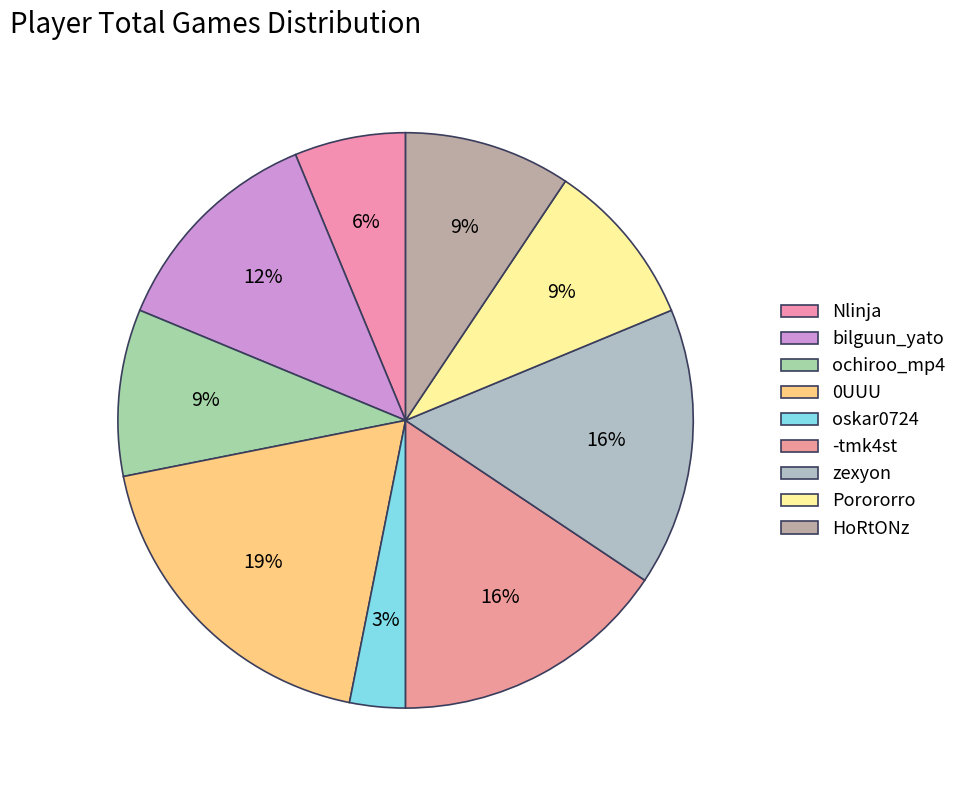

Which category has the smallest portion of the pie?

oskar0724